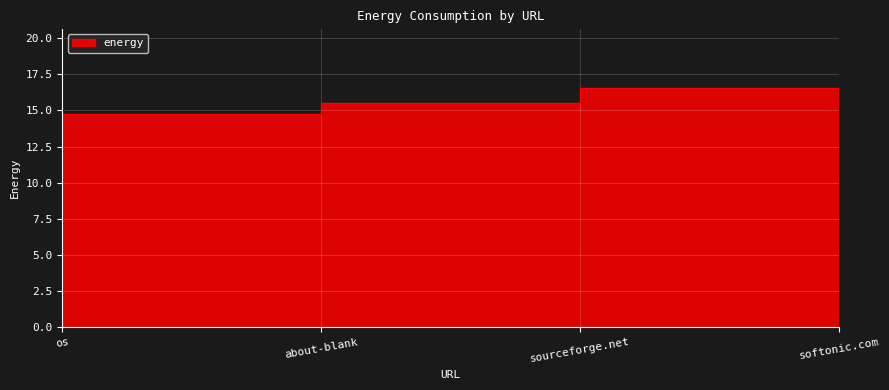

What is the difference between the maximum and second lowest values?

1.0